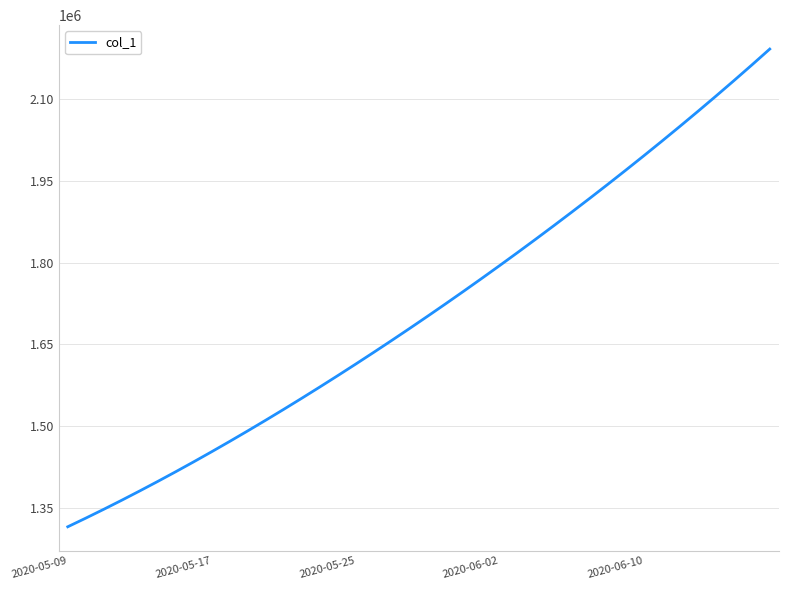

What is the sum of all values?

68481217.2